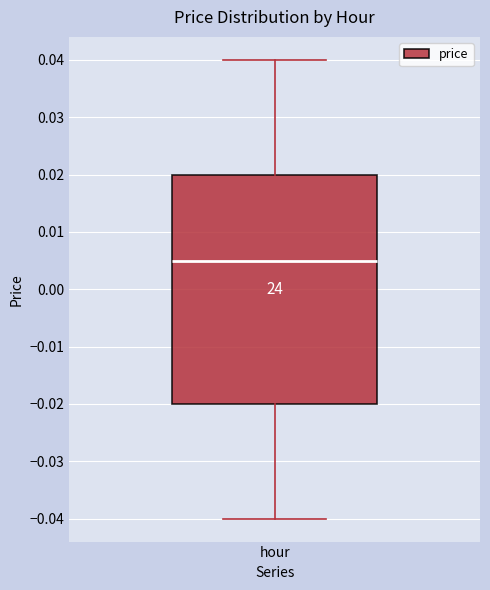

Transcribe this box plot: give where the median line is, the range the box spans, and where the two whiskers end, as read against the y-axis. The values are not printed on the chart, so give them approximately, as read against the axis.

median 0.005, box -0.020 to 0.020, whiskers -0.040 to 0.040